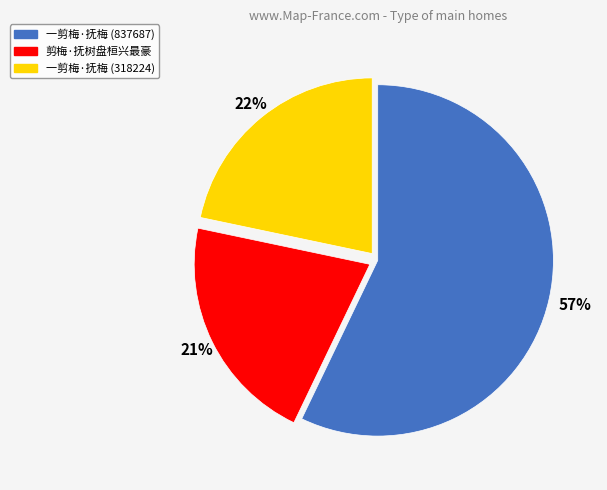

Which slice is the smallest?

剪梅·抚树盘桓兴最豪